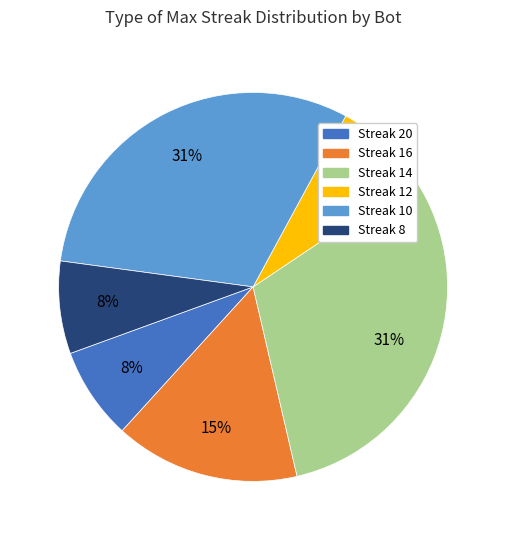

To the nearest percent, what is the average slice percentage?

17%